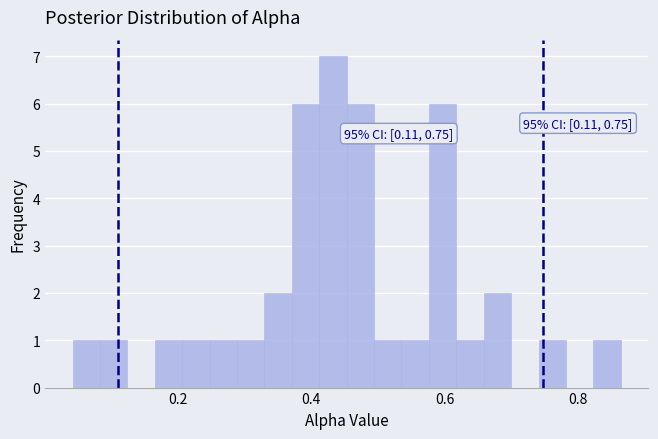

Read against the x-axis, roughly where is the centre of the tallest bar?

0.44